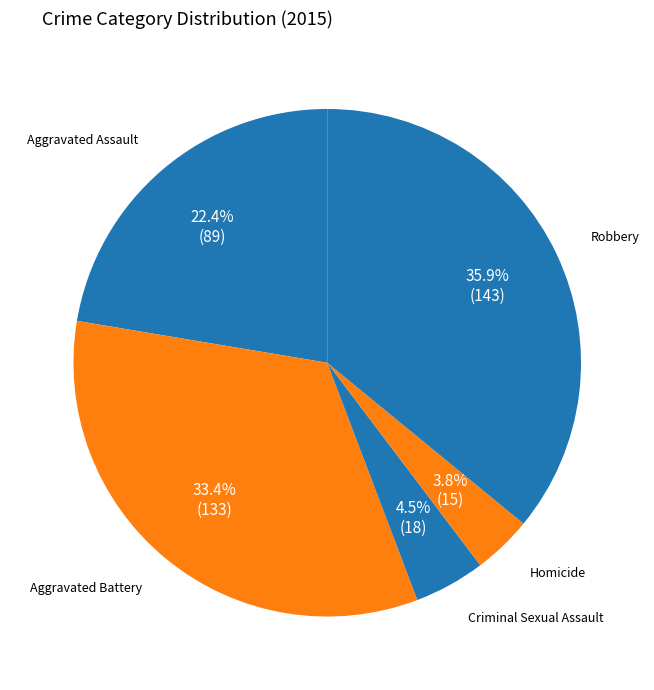

How many slices are in this pie chart?

5